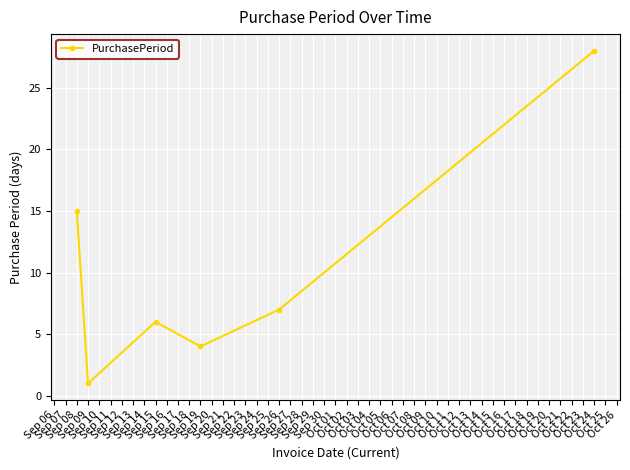

What is the average value?

10